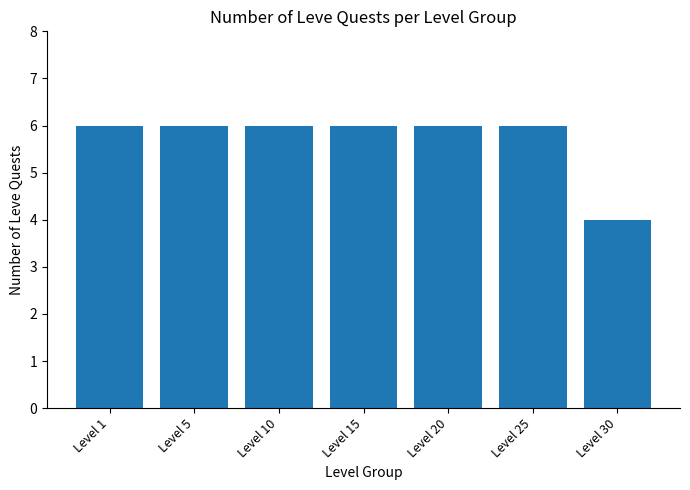

Which category has the lowest value across all series?

Level 30